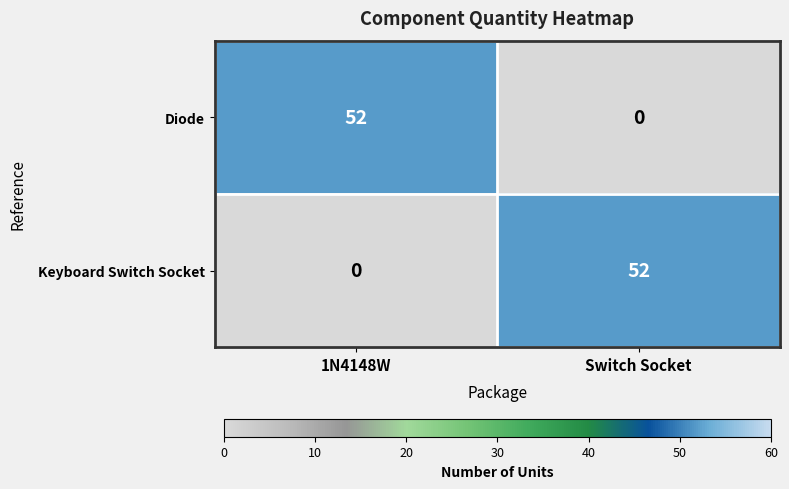

Rank the series at Switch Socket from lowest to highest value.

Diode, Keyboard Switch Socket